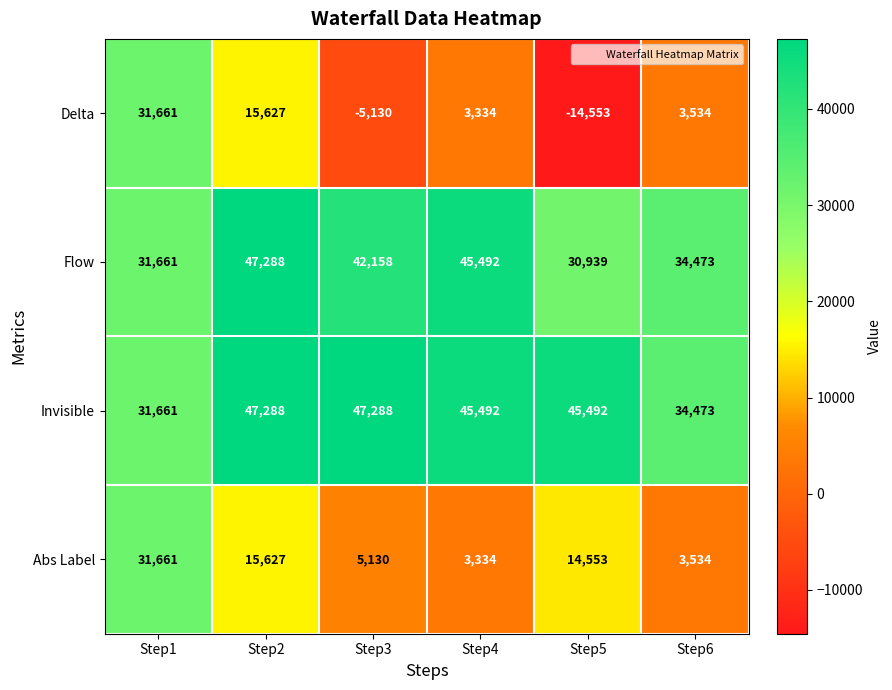

At which category is the sum across all series the highest?

Step1